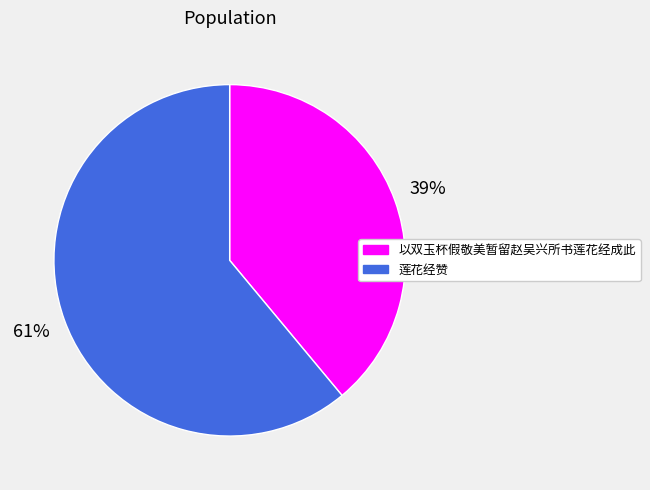

What is the ratio of the value at 莲花经赞 to the value at 以双玉杯假敬美暂留赵吴兴所书莲花经成此?

1.6